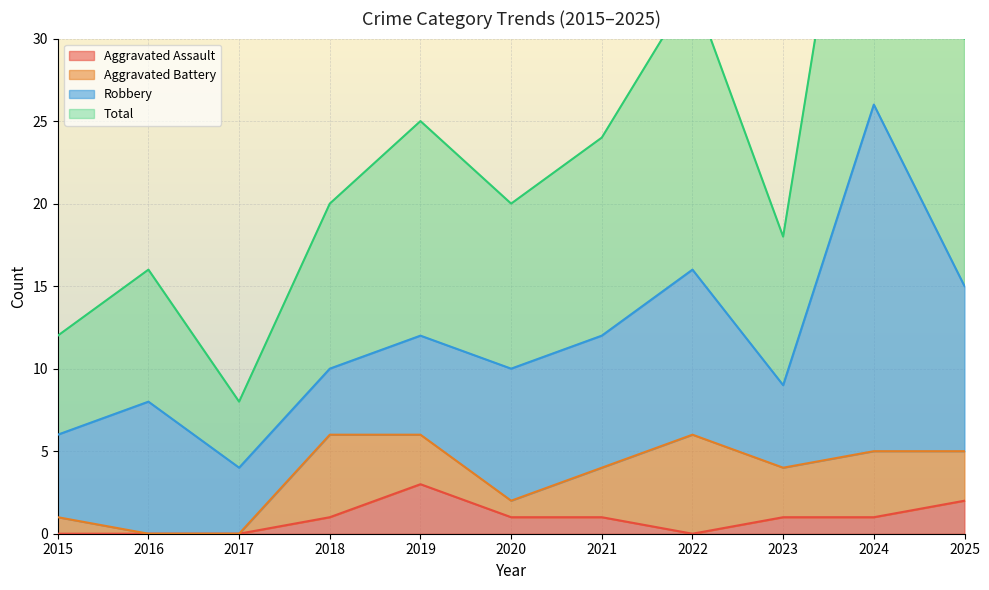

The value of Aggravated Assault at 2017 is 0. True or false?

True